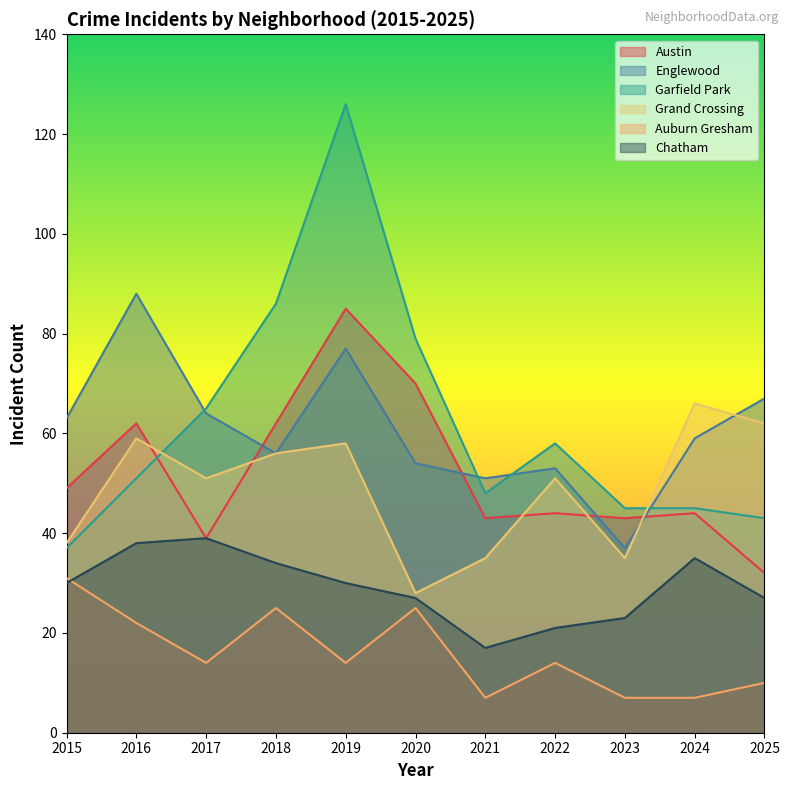

Which series changed the most between 2020 and 2023?

Garfield Park